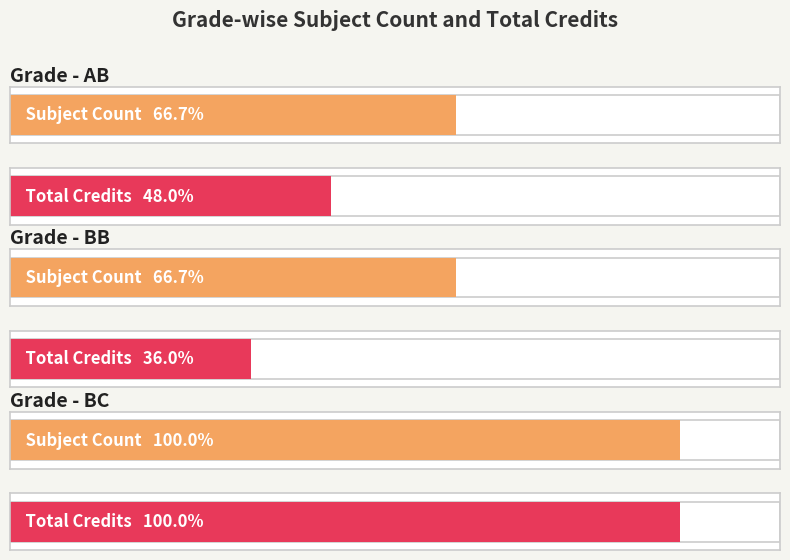

At which category is the sum across all series the highest?

BC